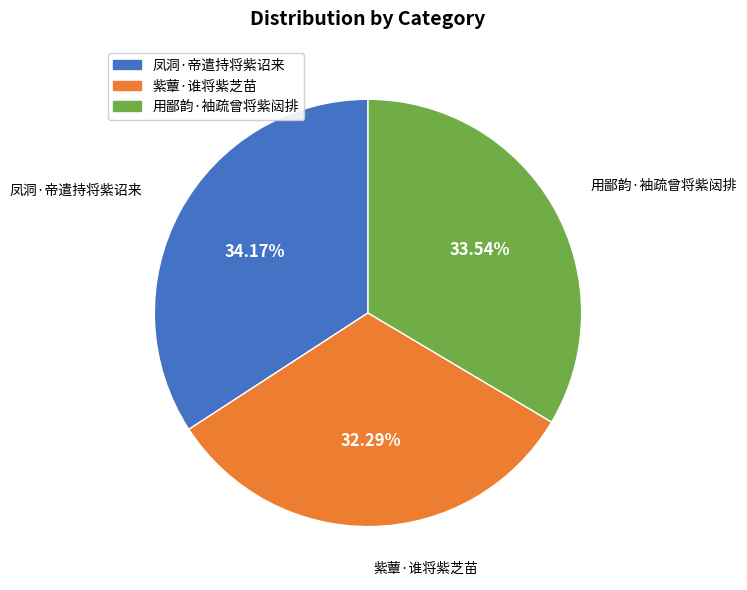

Rank the categories by value from lowest to highest.

紫蕈·谁将紫芝苗, 用鄙韵·袖疏曾将紫闼排, 凤洞·帝遣持将紫诏来